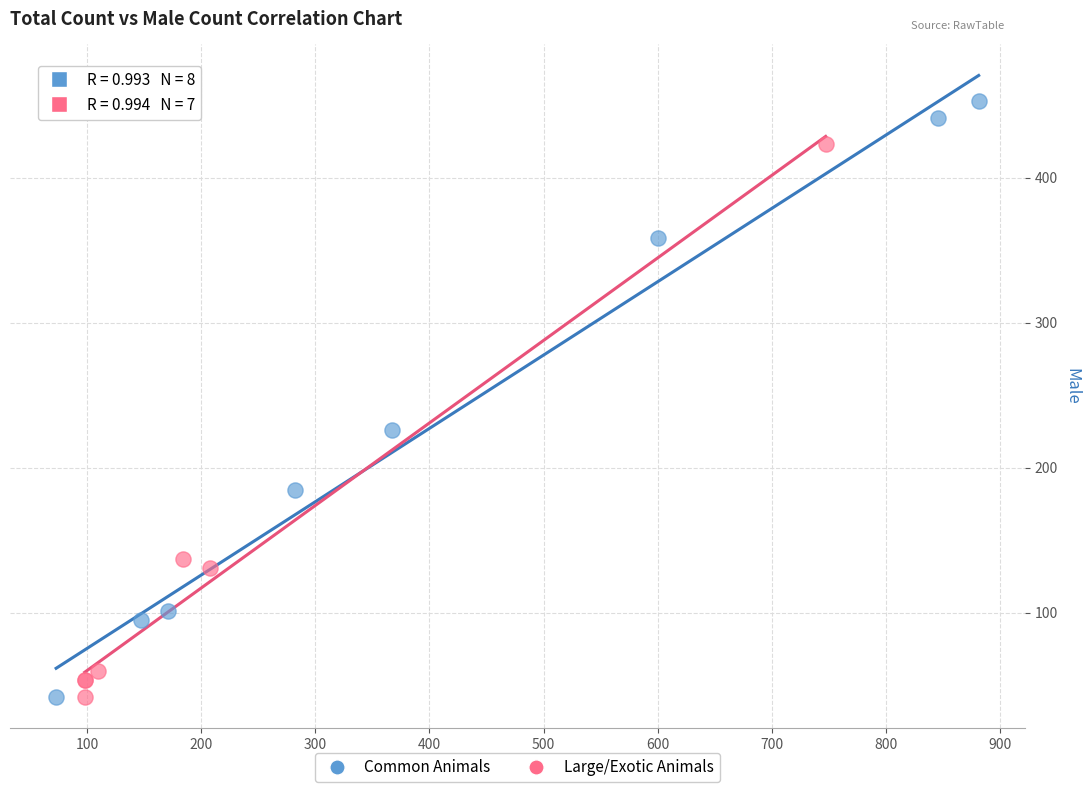

Which series contains the highest Y value?

Common Animals